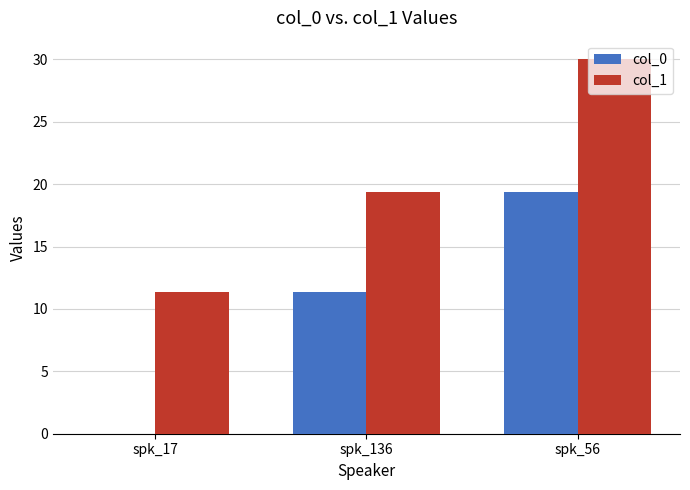

What is the approximate value of col_1 at spk_56?

30.0